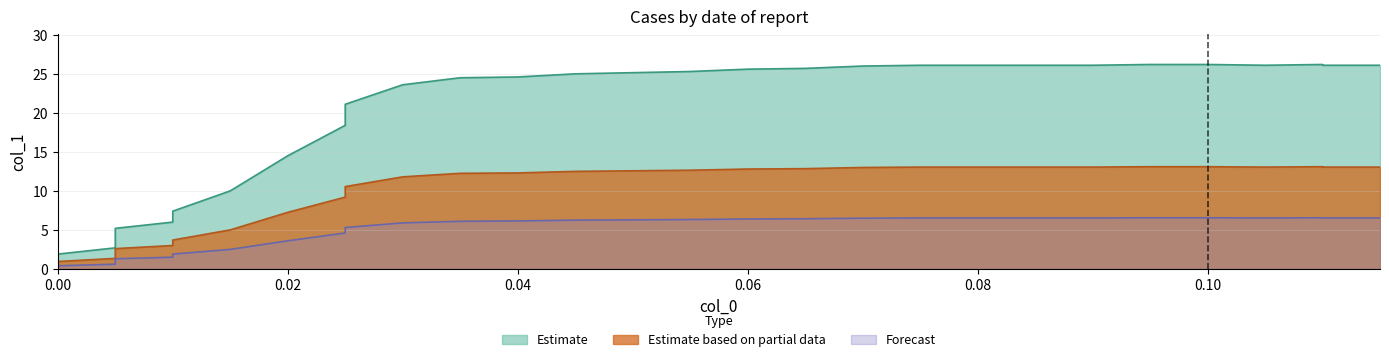

Is it true that Forecast equals 9.3 at 0.035?

False